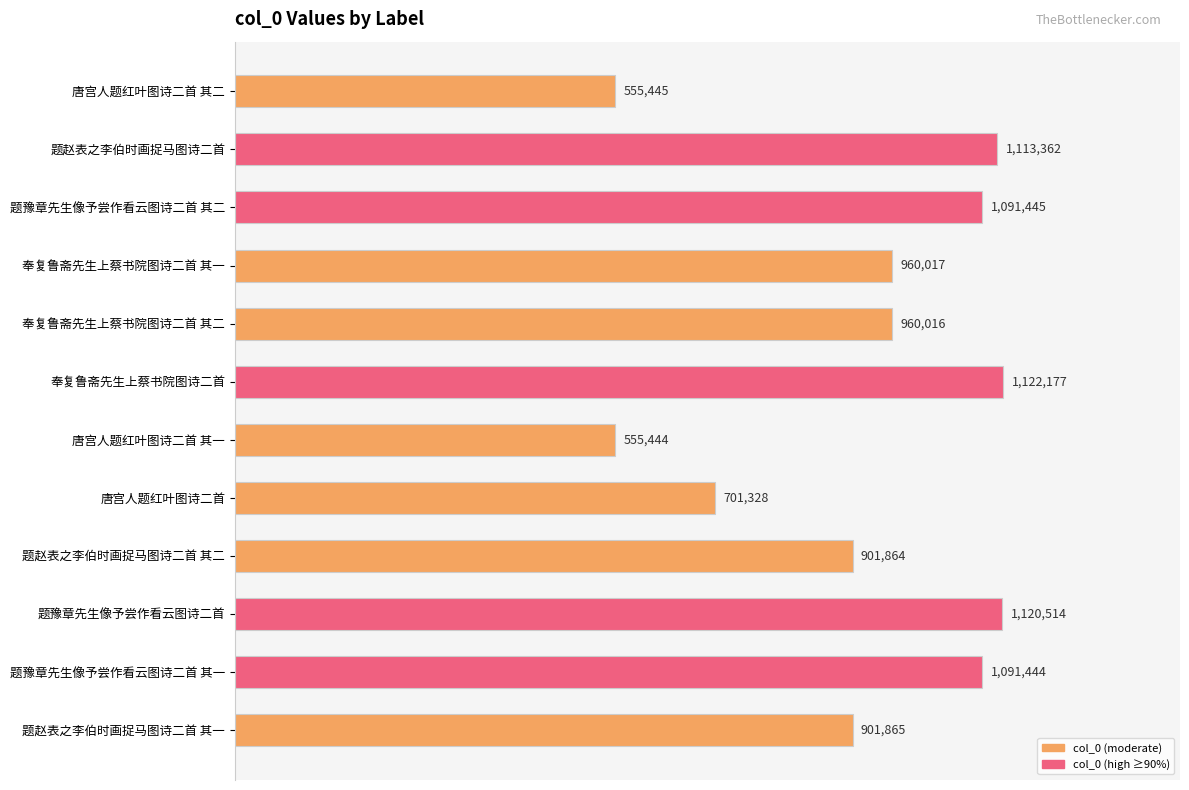

Are the bars horizontal?

Yes